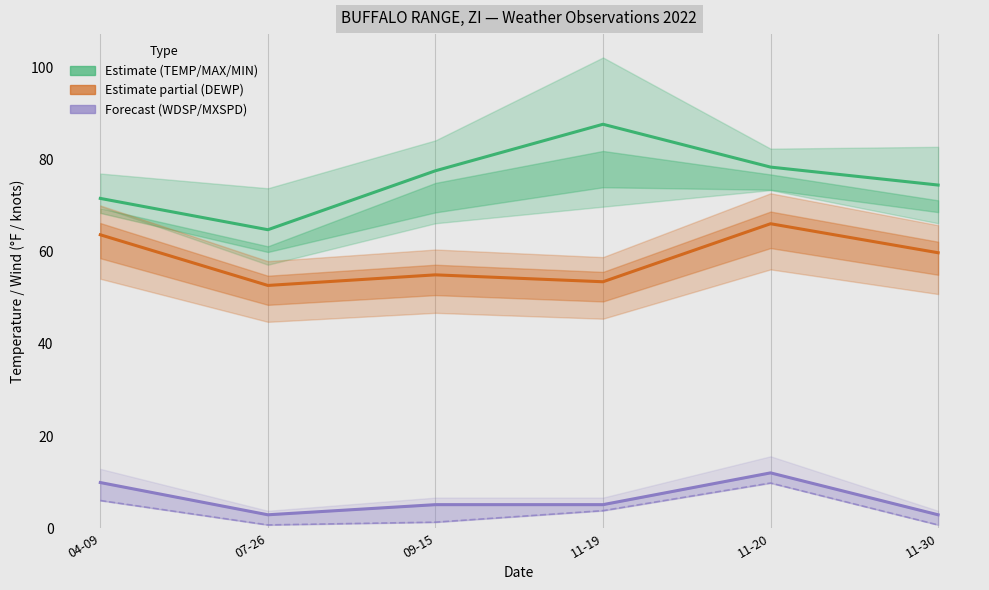

How many distinct data groups are displayed?

4